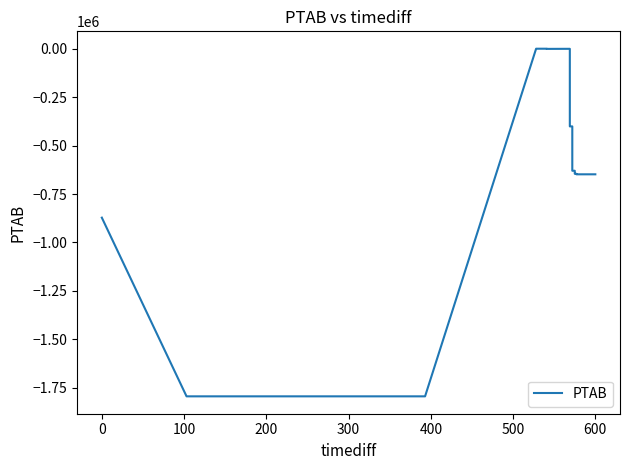

Between 600 and 32, which is larger?

600